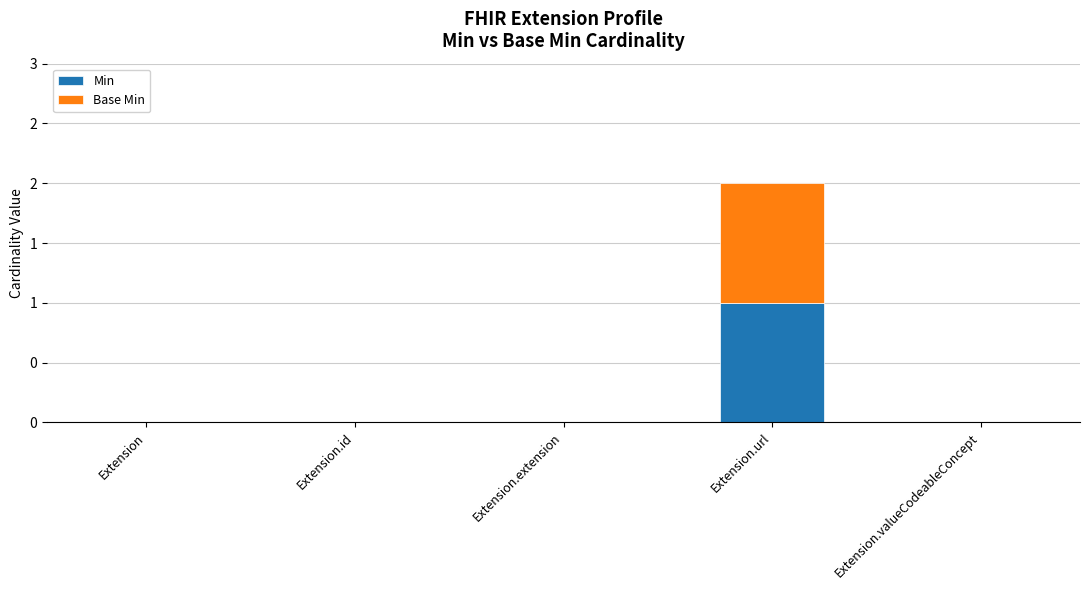

Are the bars grouped side by side (vs. stacked)?

No